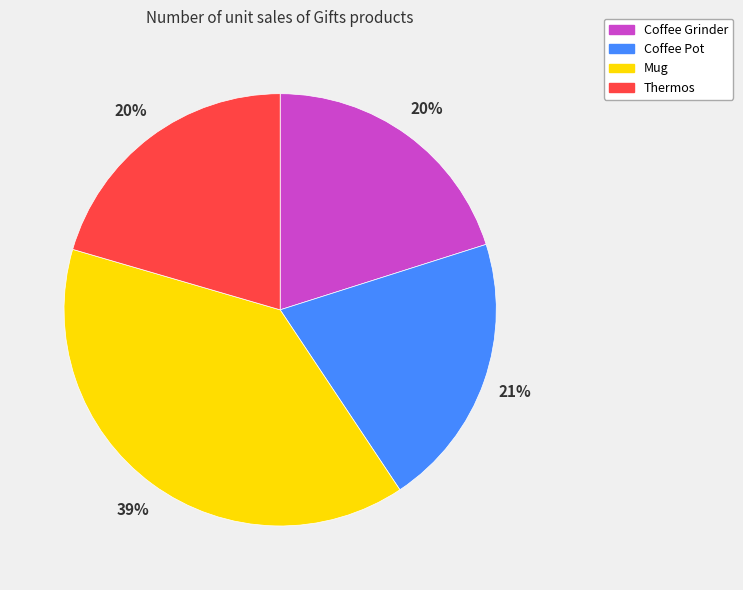

How many slices are in this pie chart?

4